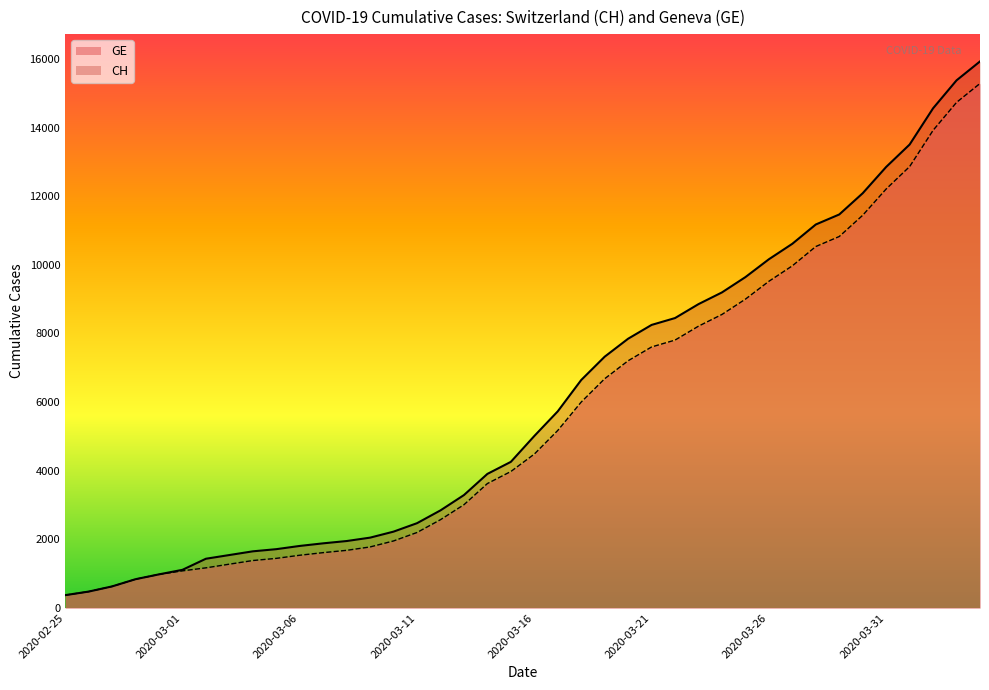

True or false: GE and CH cross at least once.

False